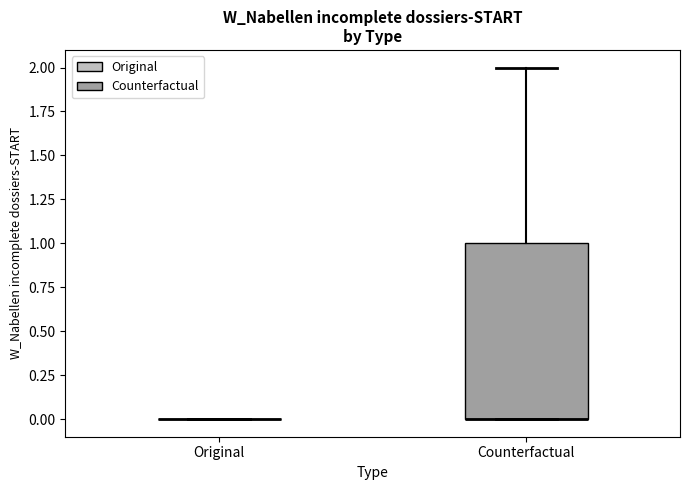

Reading left to right, transcribe this box plot: for each box, give where its median line is, the range the box spans, and where its two whiskers end, as read against the y-axis. The values are not printed on the chart, so give them approximately, as read against the axis.

Original: box collapsed to a line at 0, whiskers 0 to 0
Counterfactual: median 0 (drawn on the box's lower edge), box 0 to 1, whiskers 0 to 2